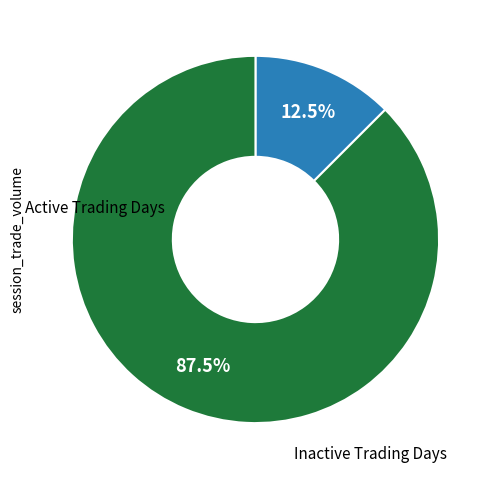

How much of the chart is everything except Inactive Trading Days?

12.5%